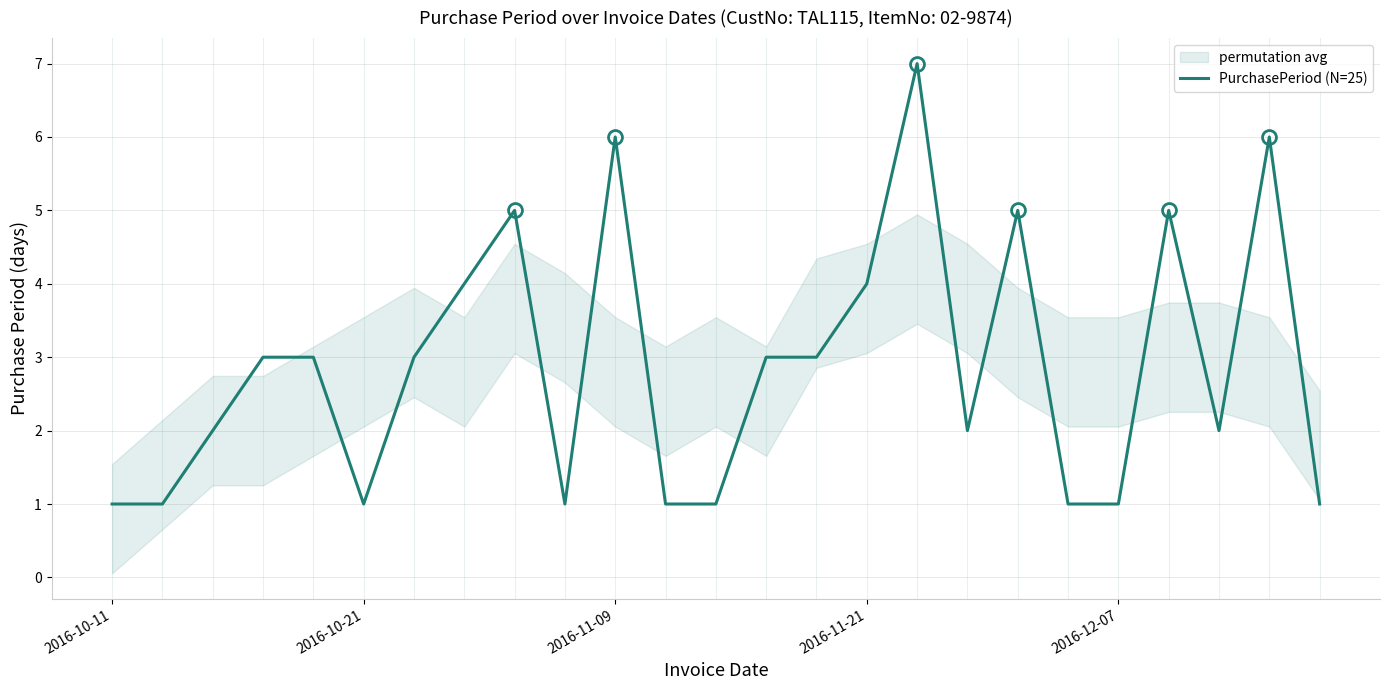

What is the difference between the maximum and minimum values?

6